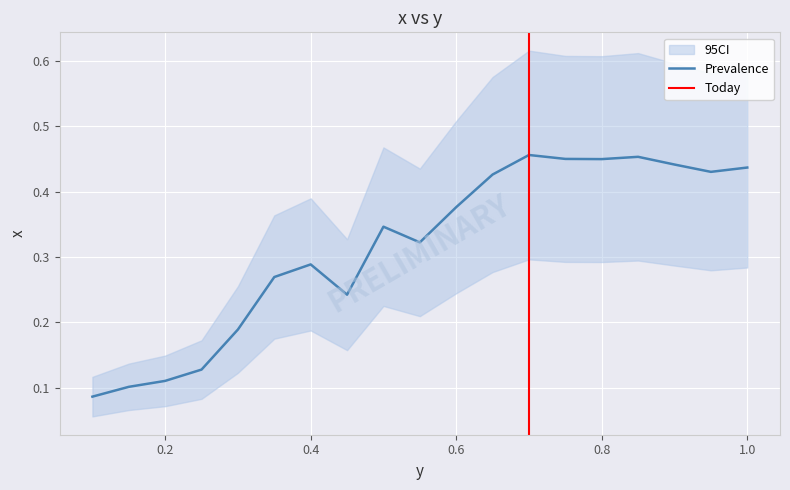

The value at 0.9 is 0.4. True or false?

True